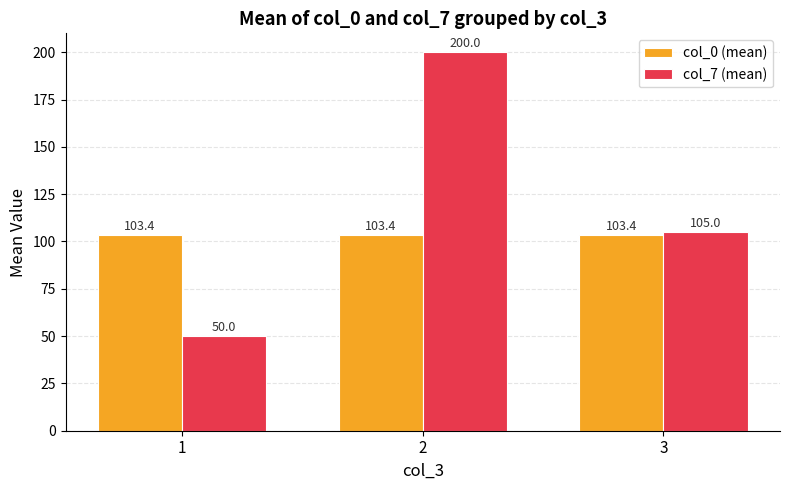

At 3, list the series in order from largest to smallest.

col_7 (mean), col_0 (mean)